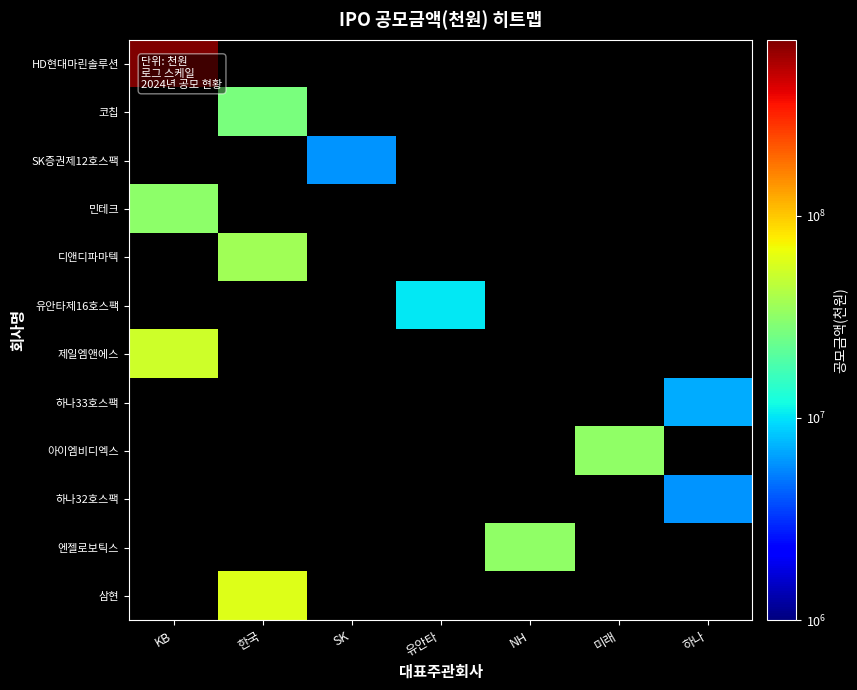

Reading left to right, extract all data points from this chart.

HD현대마린솔루션: KB=742260000	한국=0	SK=0	유안타=0	NH=0	미래=0	하나=0
코칩: KB=0	한국=27000000	SK=0	유안타=0	NH=0	미래=0	하나=0
SK증권제12호스팩: KB=0	한국=0	SK=6000000	유안타=0	NH=0	미래=0	하나=0
민테크: KB=31500000	한국=0	SK=0	유안타=0	NH=0	미래=0	하나=0
디앤디파마텍: KB=0	한국=36300000	SK=0	유안타=0	NH=0	미래=0	하나=0
유안타제16호스팩: KB=0	한국=0	SK=0	유안타=10300000	NH=0	미래=0	하나=0
제일엠앤에스: KB=52800000	한국=0	SK=0	유안타=0	NH=0	미래=0	하나=0
하나33호스팩: KB=0	한국=0	SK=0	유안타=0	NH=0	미래=0	하나=7000000
아이엠비디엑스: KB=0	한국=0	SK=0	유안타=0	NH=0	미래=32500000	하나=0
하나32호스팩: KB=0	한국=0	SK=0	유안타=0	NH=0	미래=0	하나=6000000
엔젤로보틱스: KB=0	한국=0	SK=0	유안타=0	NH=32000000	미래=0	하나=0
삼현: KB=0	한국=60000000	SK=0	유안타=0	NH=0	미래=0	하나=0